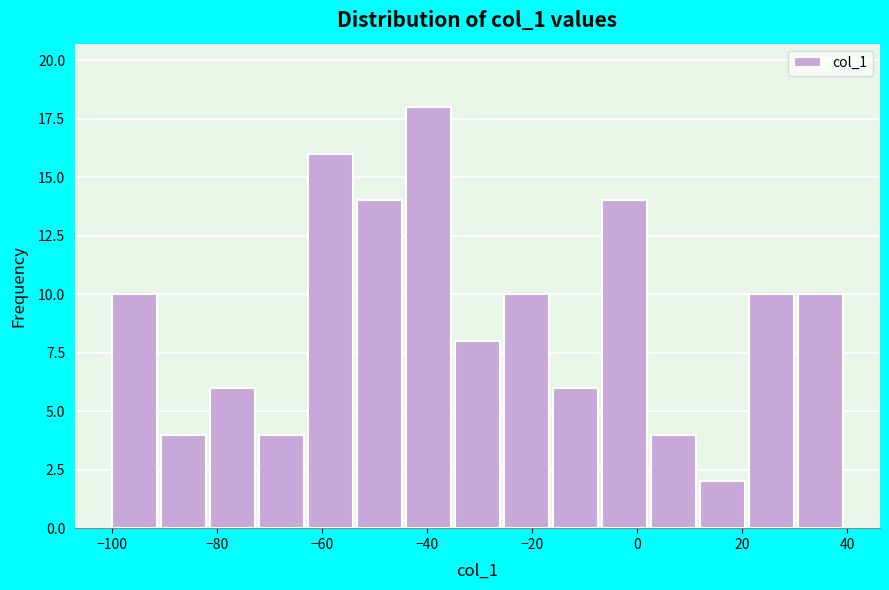

Reading left to right, list every bar in this chart as the range it spans on the x-axis followed by its height. Neither the bar edges nor the heights are printed on the chart, so give them approximately, as read against the axes.

-100 to -90: 10
-90 to -82: 4
-82 to -72: 6
-72 to -62: 4
-62 to -54: 16
-54 to -44: 14
-44 to -34: 18
-34 to -26: 8
-26 to -16: 10
-16 to -6: 6
-6 to 2: 14
2 to 12: 4
12 to 22: 2
22 to 30: 10
30 to 40: 10